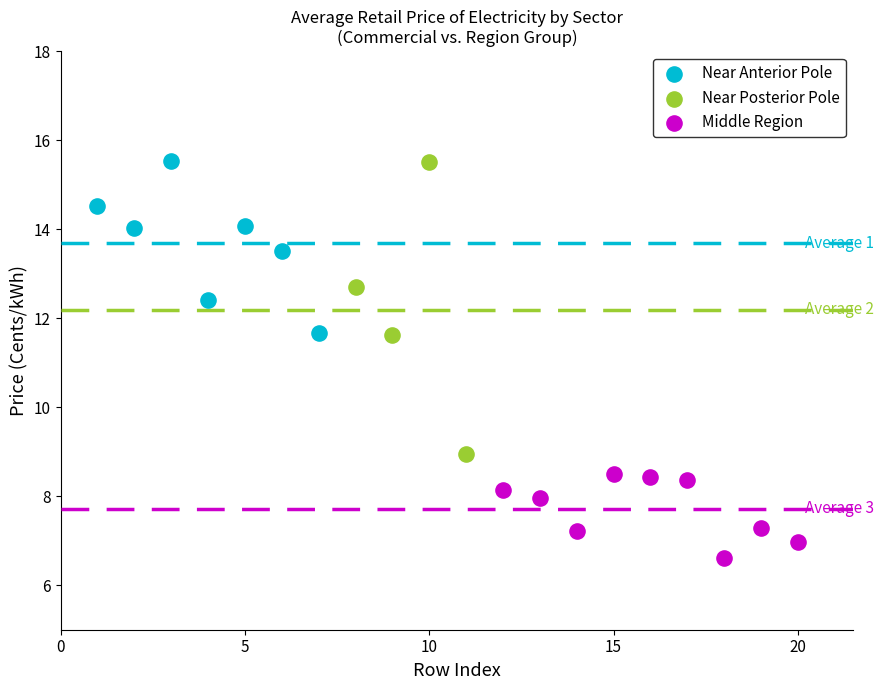

Which series has the largest Y range (max minus min)?

Near Posterior Pole